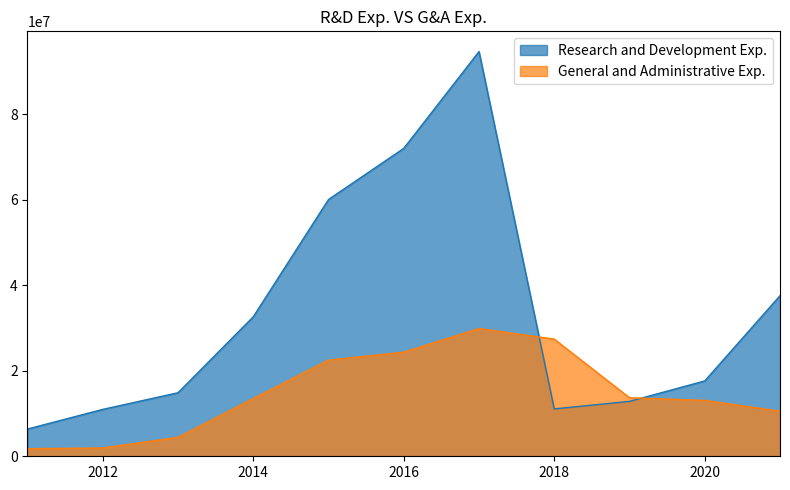

Where is General and Administrative Exp. nearest to the value 15825000?

2019